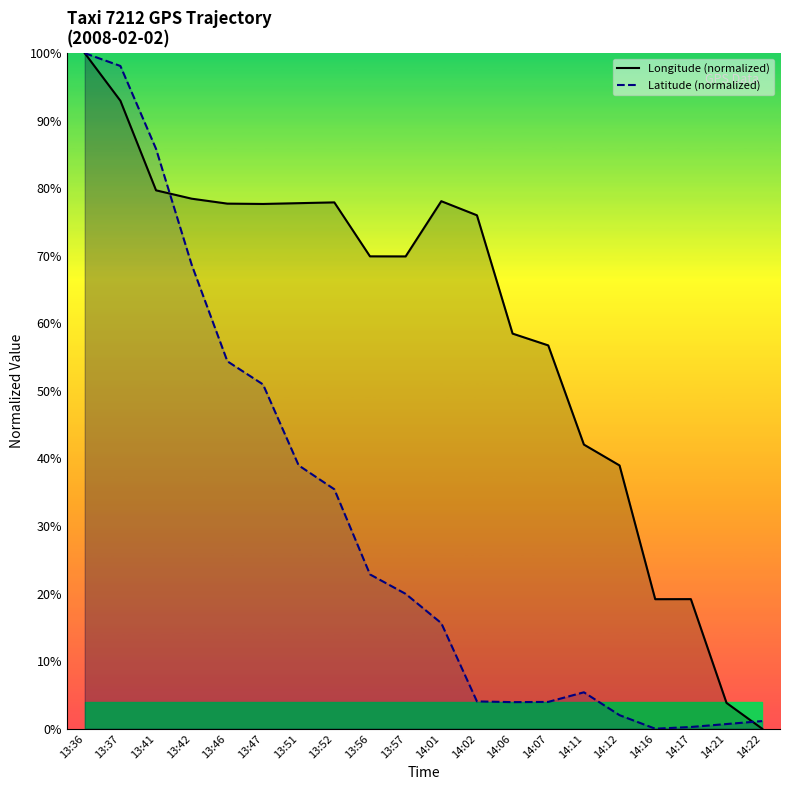

At which category is the sum across all series the highest?

13:36